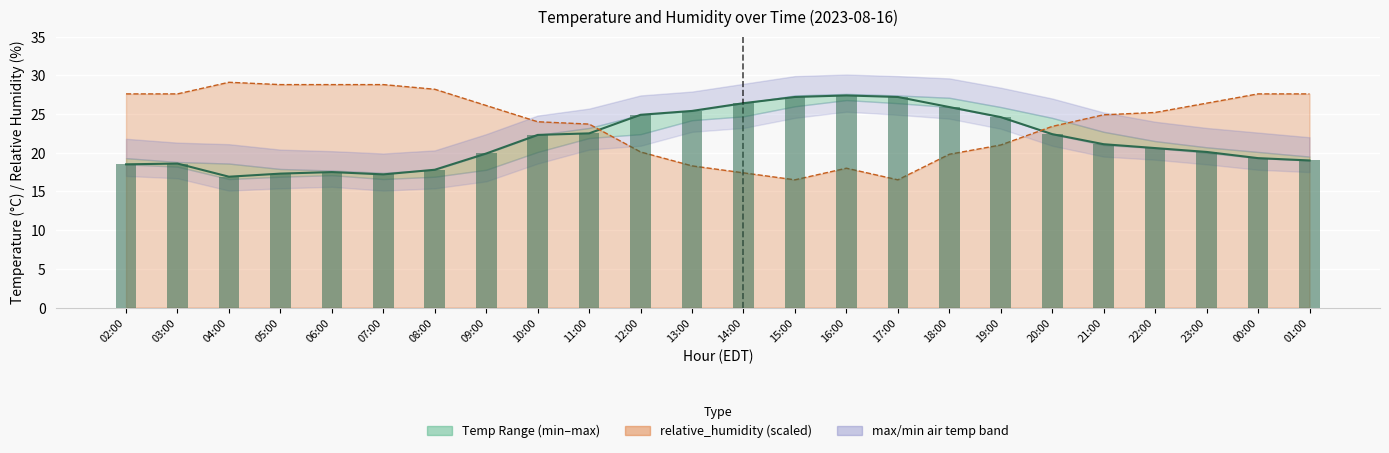

Which has a higher value, 17:00 or 03:00?

17:00